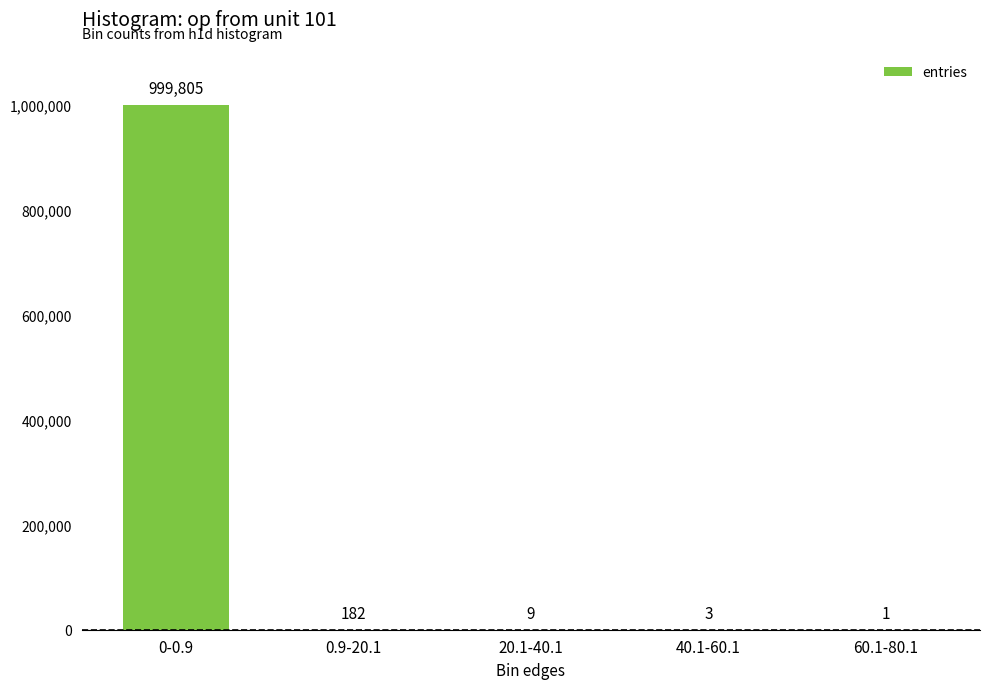

The chart shows a value of 9 at 20.1-40.1. True or false?

True